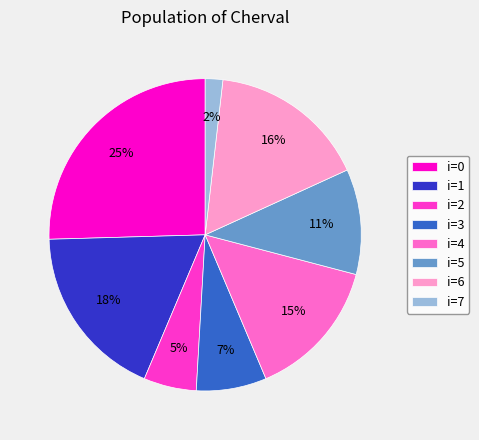

Do i=1 and i=3 together represent more than half of the pie?

No